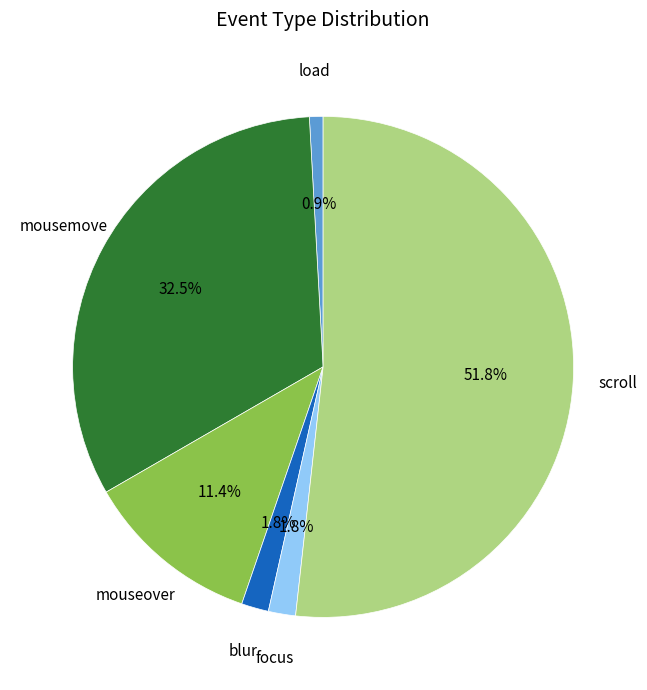

To the nearest percent, what is the difference between the largest and smallest slice percentages?

51%